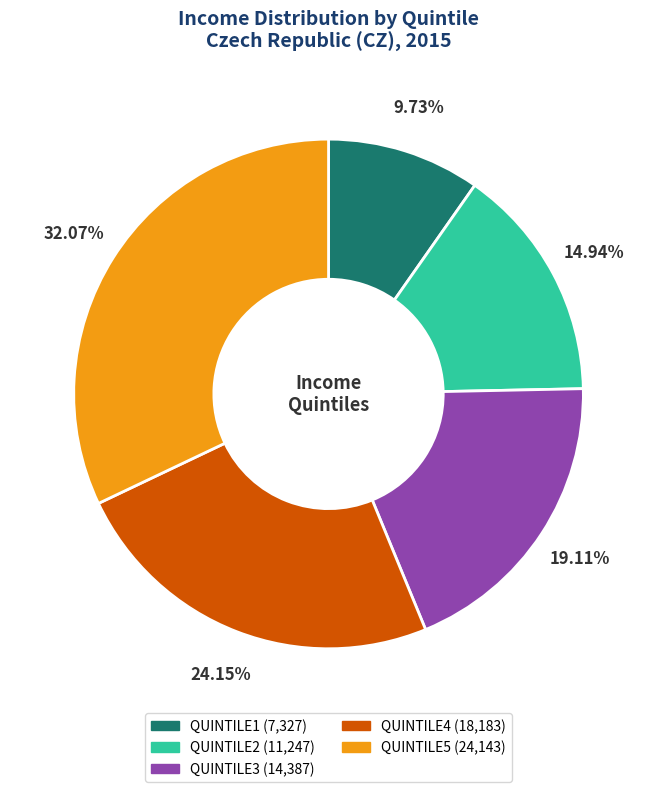

Is QUINTILE4 the majority of the pie?

No